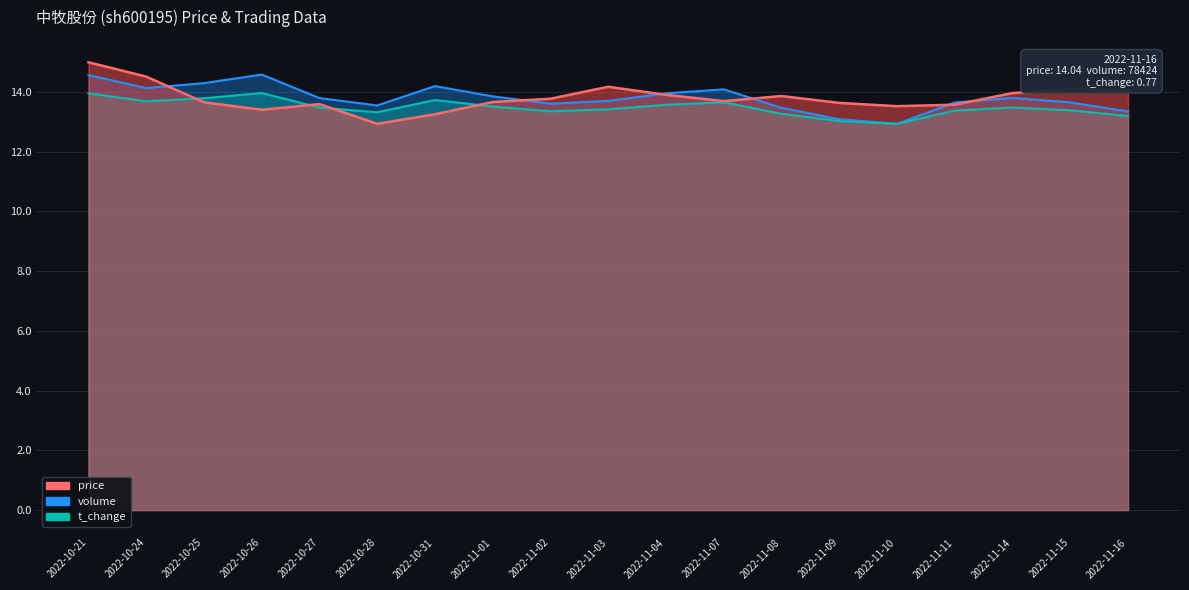

Reading right to left, transcribe all the data shown in this chart.

price: 14.0	14.1	14.0	13.6	13.5	13.6	13.9	13.7	13.9	14.2	13.8	13.7	13.2	12.9	13.6	13.4	13.7	14.5	15.0
volume: 13.3	13.6	13.8	13.6	12.9	13.1	13.5	14.1	13.9	13.7	13.6	13.8	14.2	13.5	13.8	14.6	14.3	14.1	14.6
t_change: 13.2	13.4	13.5	13.4	12.9	13.0	13.3	13.7	13.6	13.4	13.3	13.5	13.7	13.3	13.5	14.0	13.8	13.7	14.0